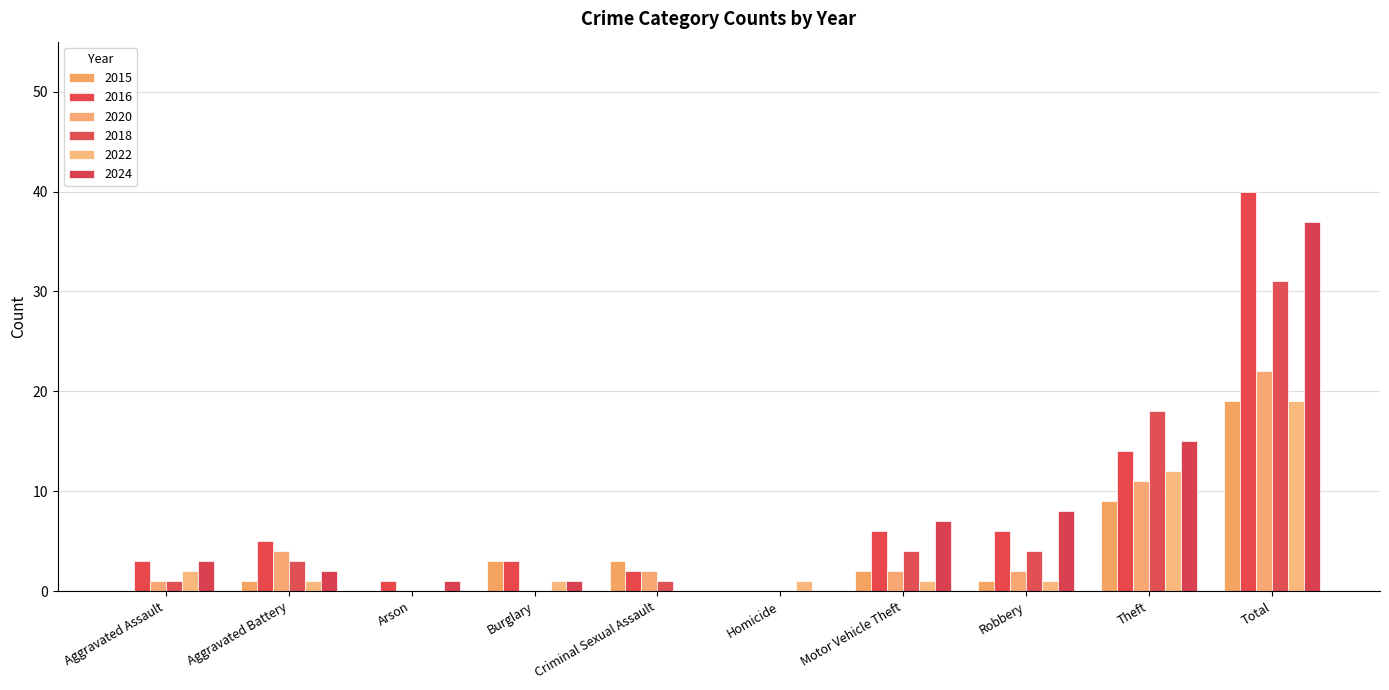

How many distinct data groups are displayed?

6